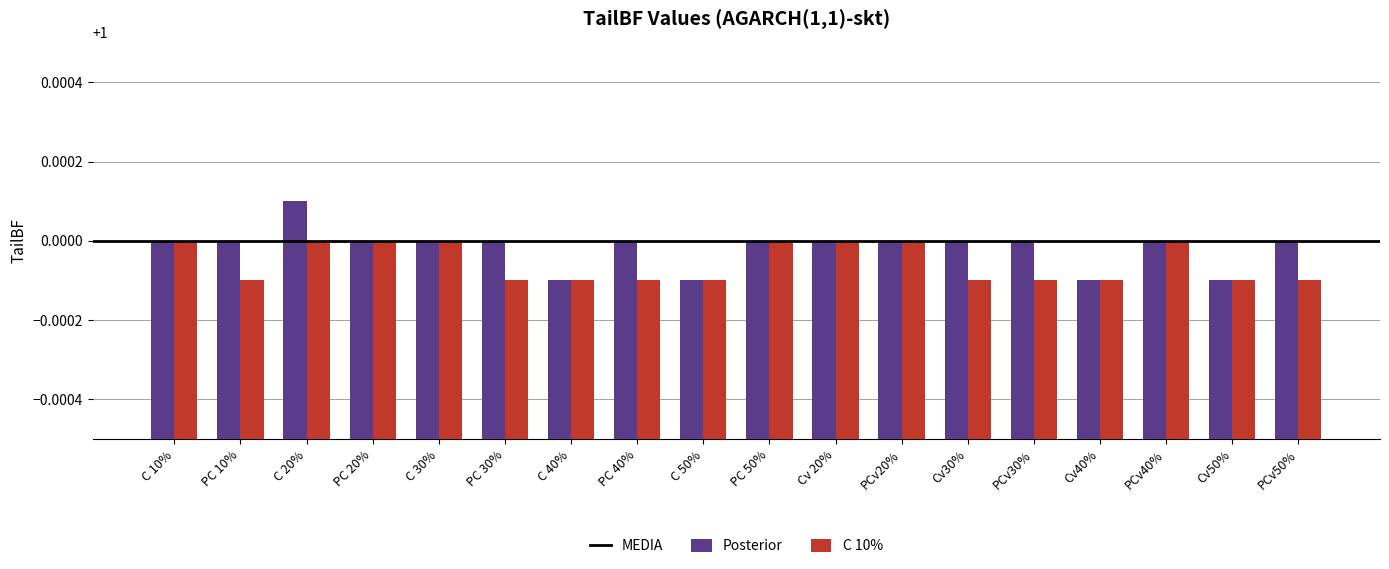

Is the value of C 10% at PC 30% greater than the value of Posterior at PCv20%?

No